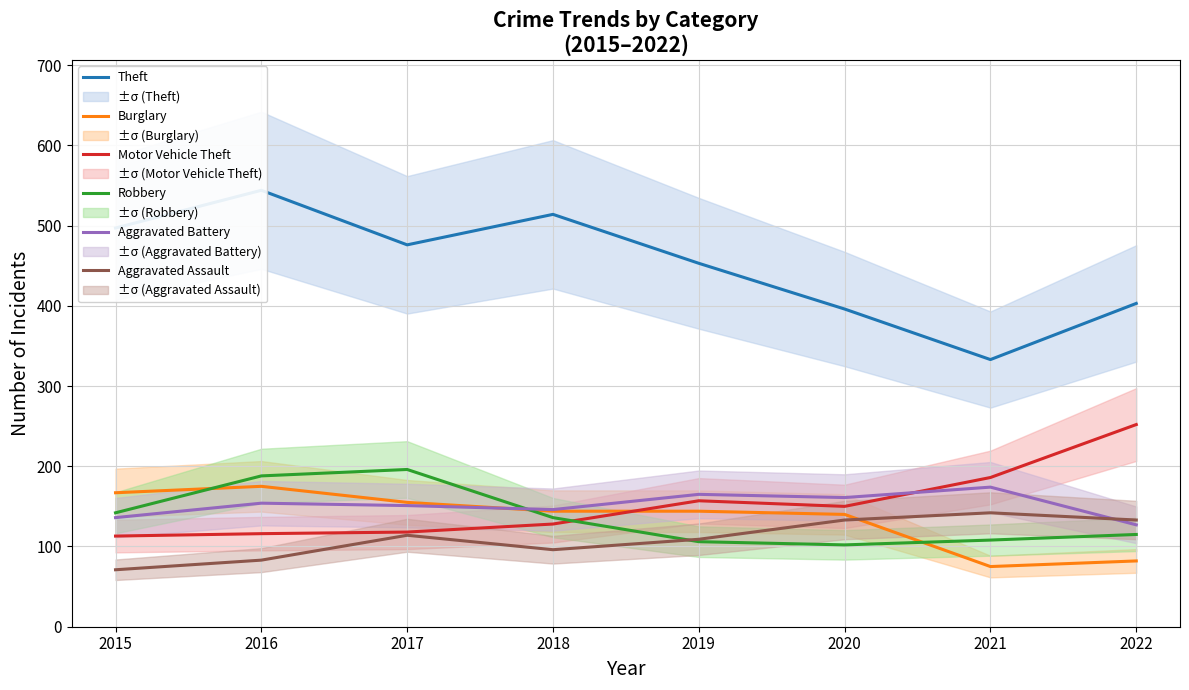

In Aggravated Assault, how many points are higher than both neighbors (excluding endpoints)?

2